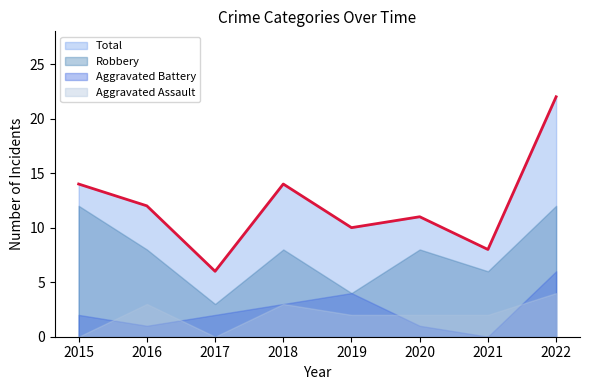

Which label corresponds to the smallest value in the chart?

2015